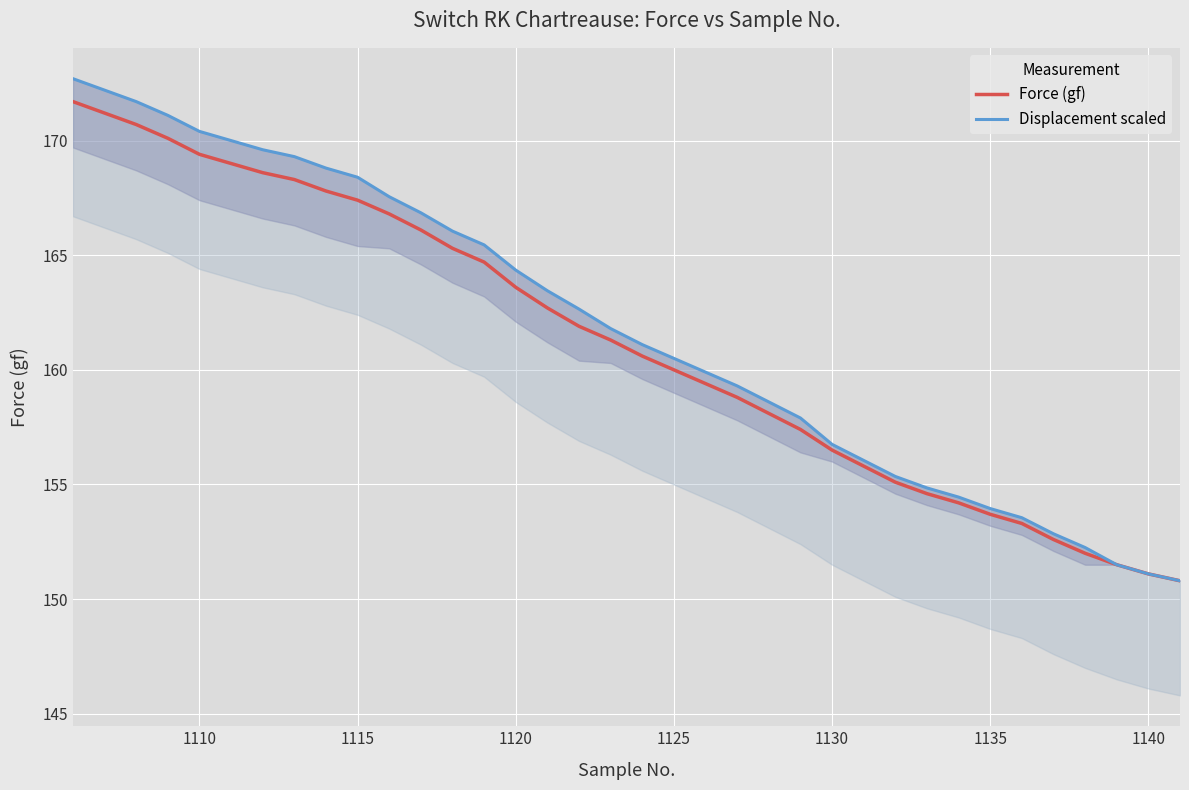

True or false: Displacement scaled and Force (gf) cross at least once.

False